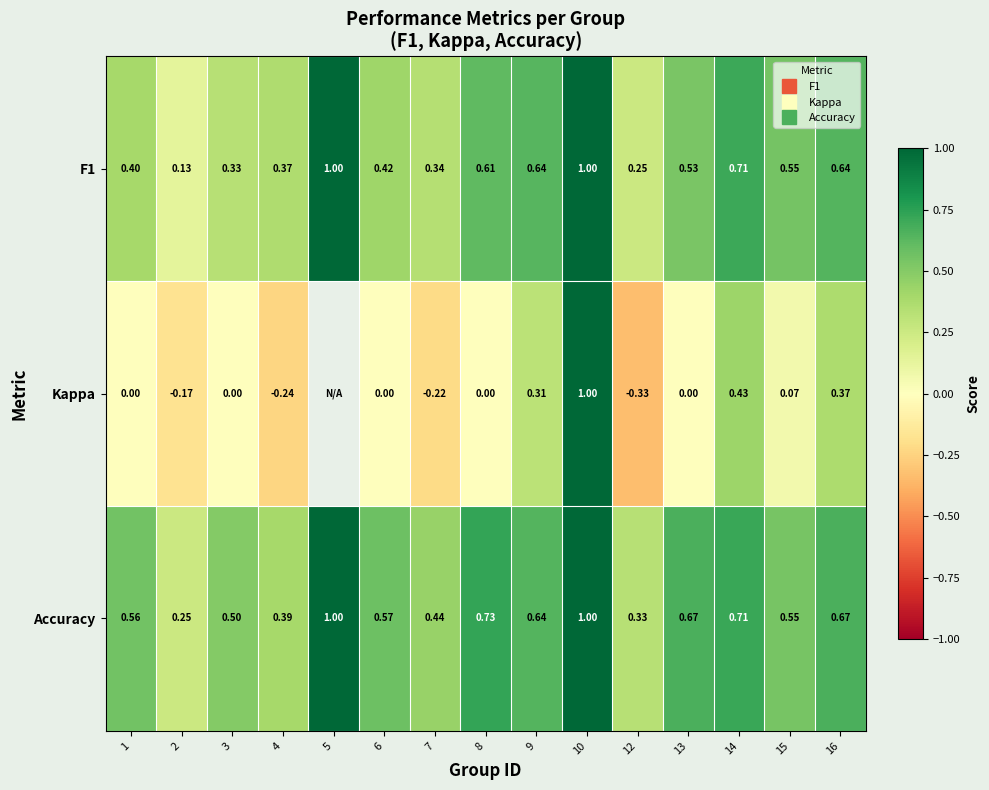

At which category does the chart reach its minimum across all series?

12